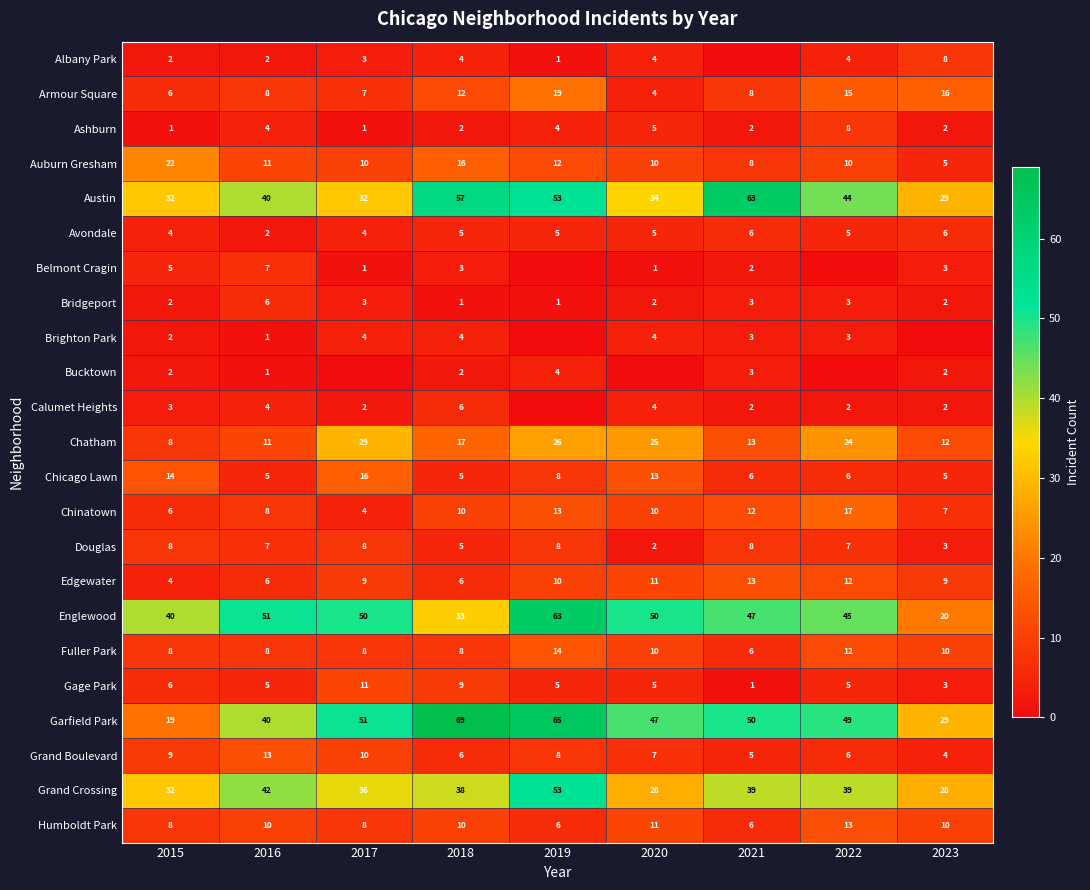

What is the difference between the maximum and second lowest values in the Chicago Lawn series?

11